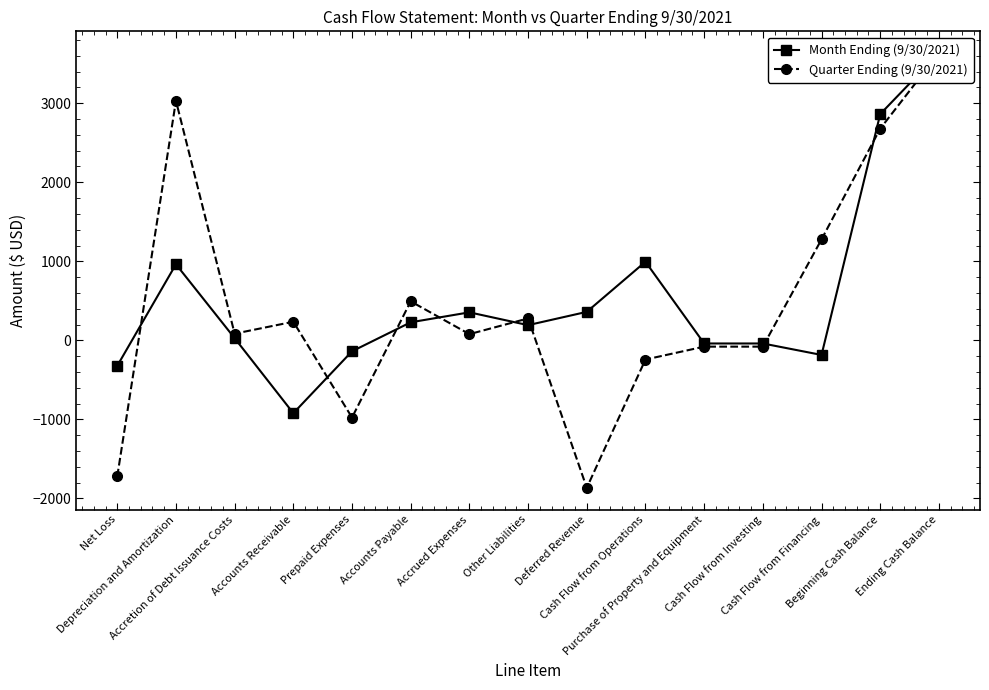

Does the chart display data point markers on the line(s)?

Yes